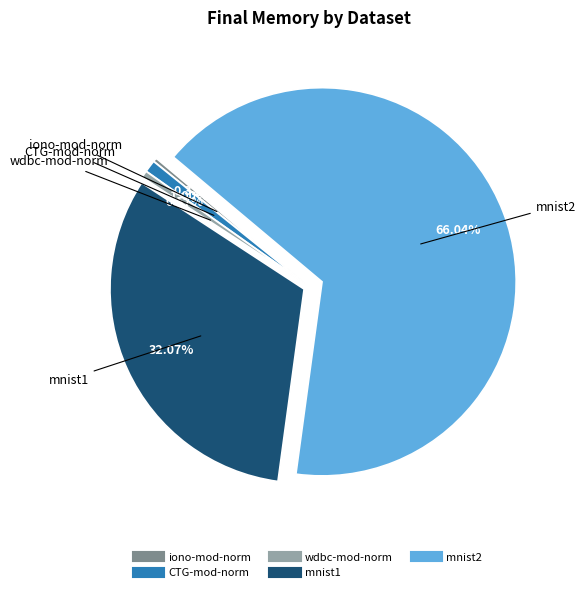

The CTG-mod-norm slice represents 11% of the pie. True or false?

False